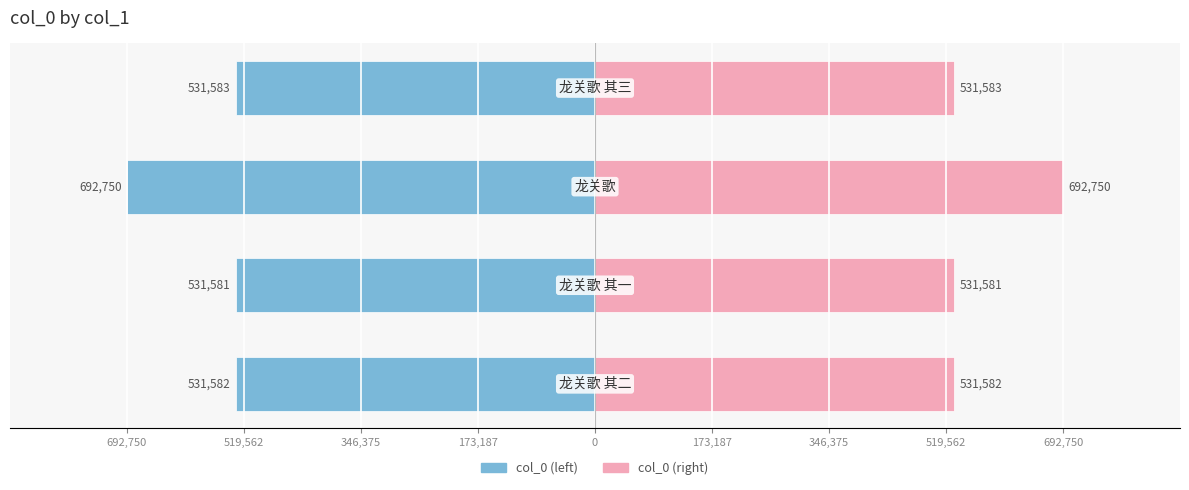

Reading right to left, extract all data points from this chart.

col_0 (left): 173,187=-531583	346,375=-692750	519,562=-531581	692,750=-531582
col_0 (right): 173,187=531583	346,375=692750	519,562=531581	692,750=531582